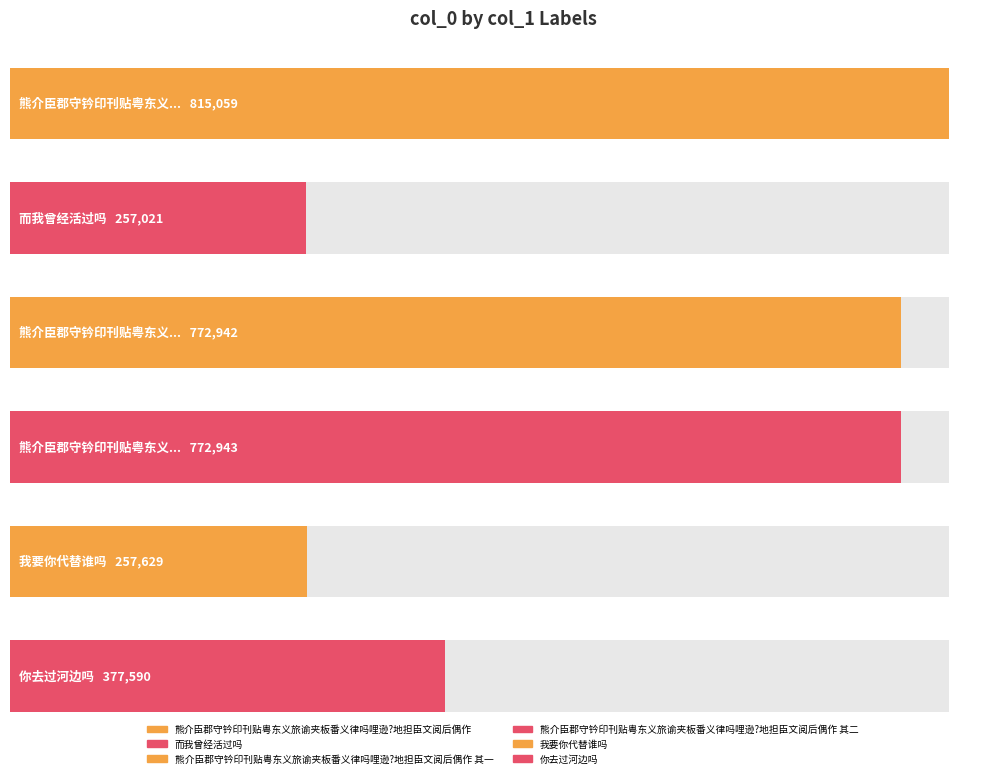

What is the sum of the values at 你去过河边吗 and 熊介臣郡守钤印刊贴粤东义旅谕夹板番义律吗哩逊?地担臣文阅后偶作?

1192649